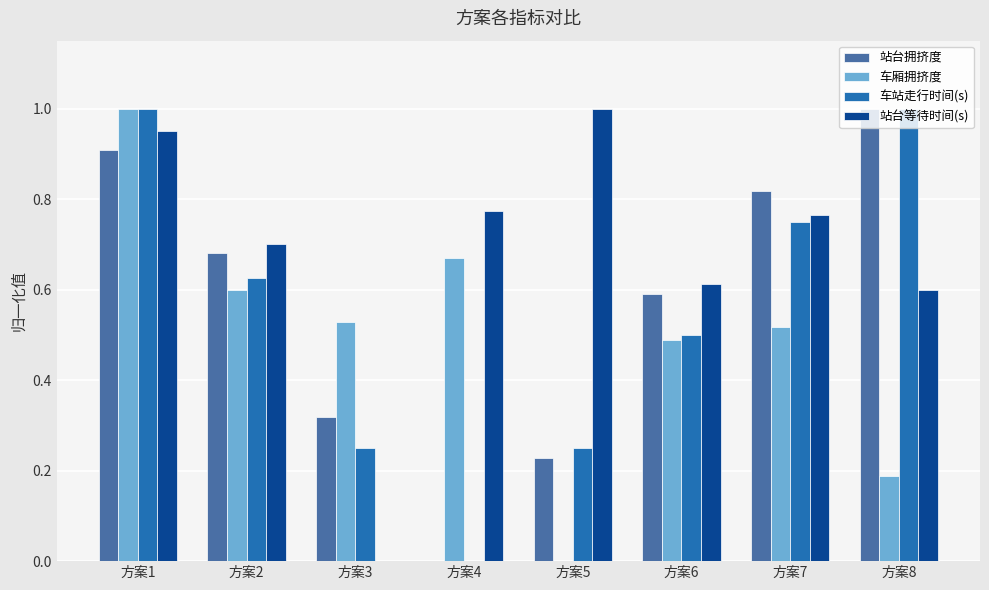

What is the sum of the 站台等待时间(s) values at 方案5 and 方案8?

1.6